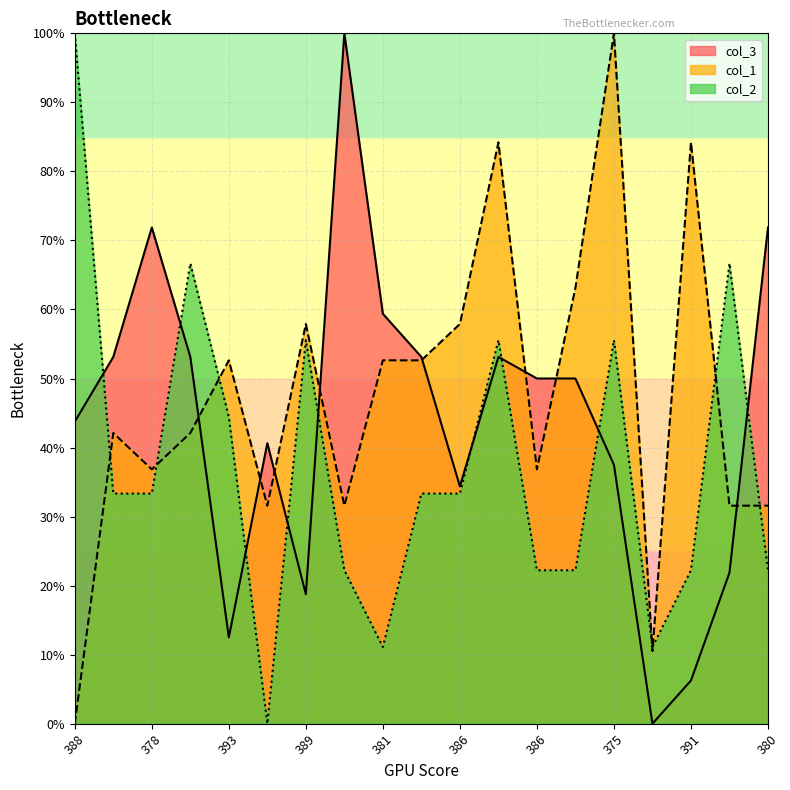

What is the spread (max minus min) of values at 386?

24.6